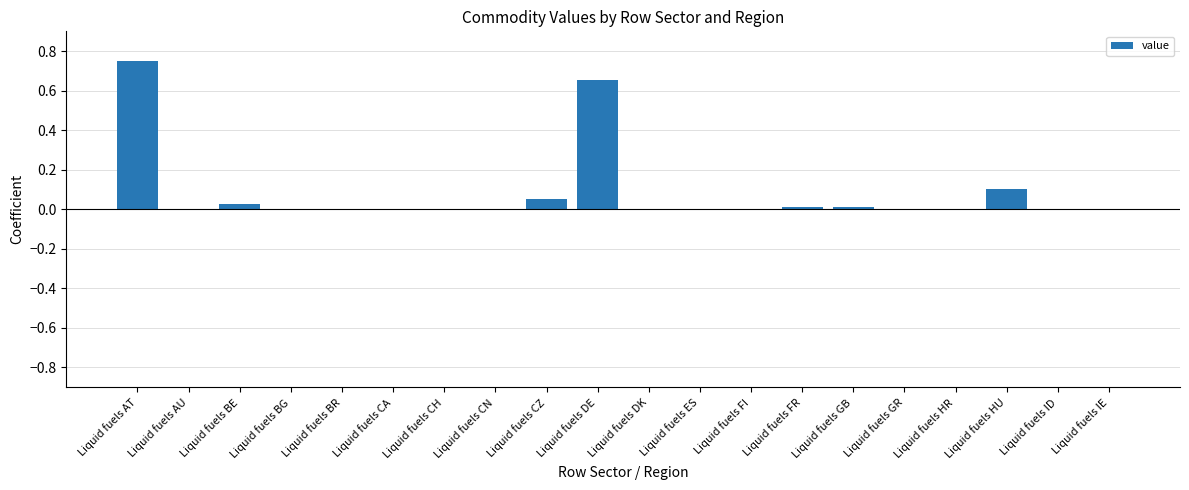

True or false: the data shows 0.0 at Liquid fuels AU.

True